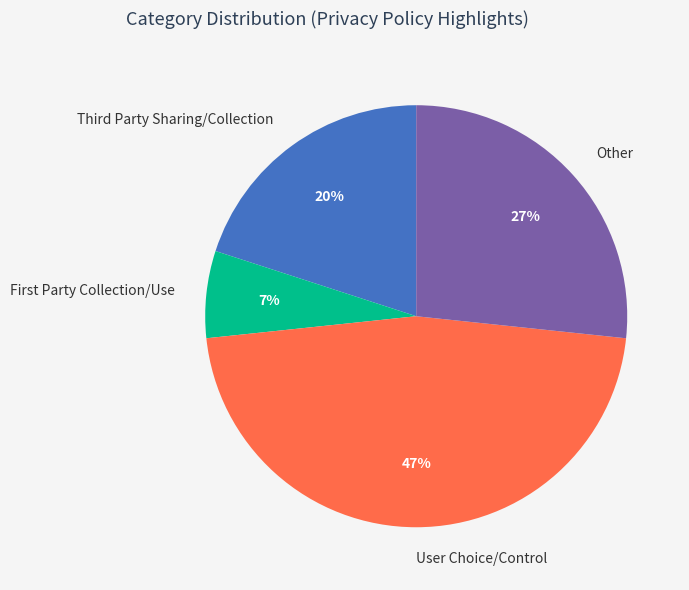

Which slice is the largest?

User Choice/Control